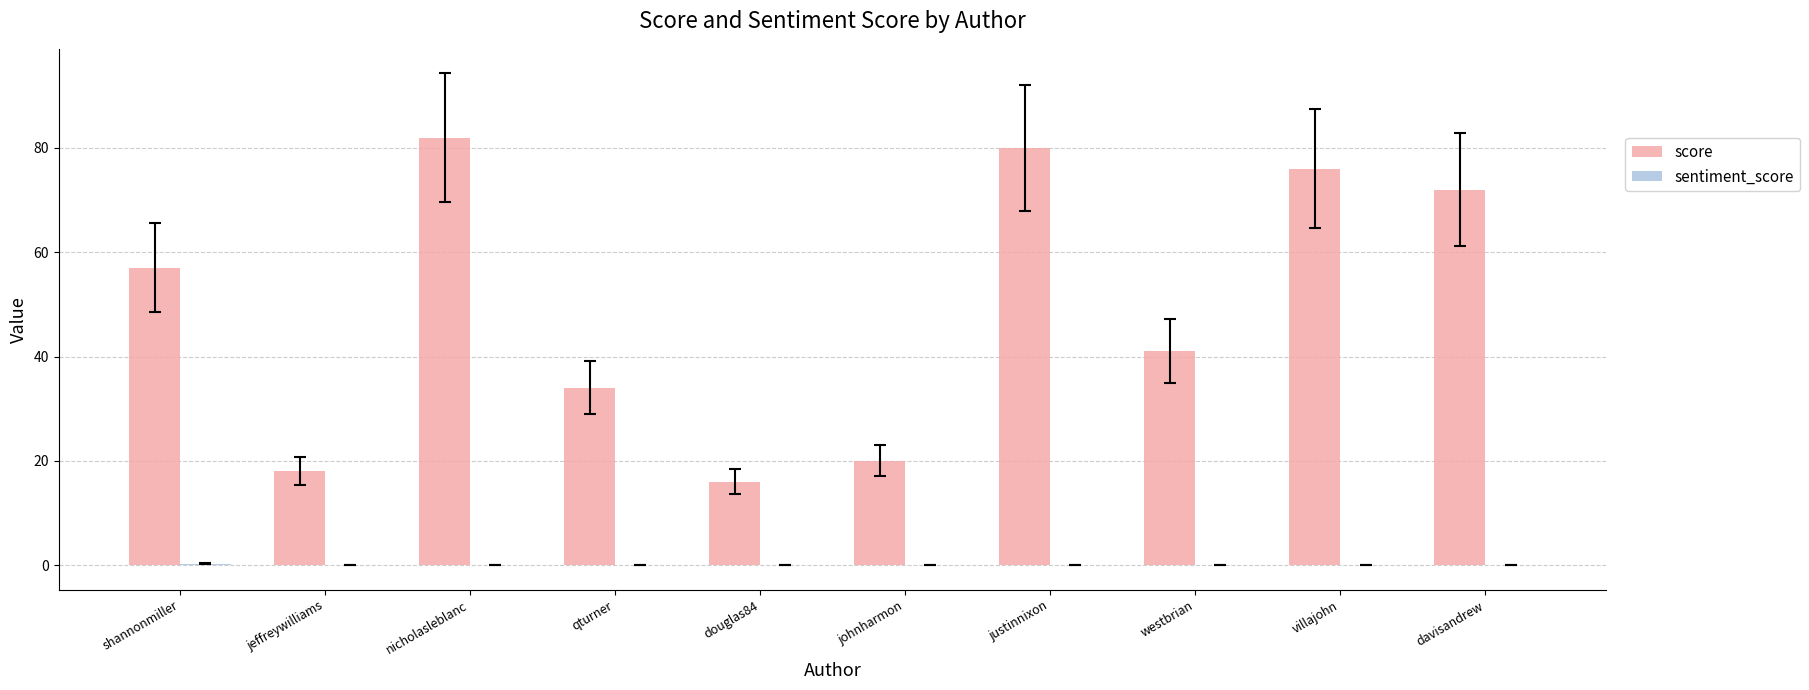

True or false: score has a value of 5.6 at jeffreywilliams.

False